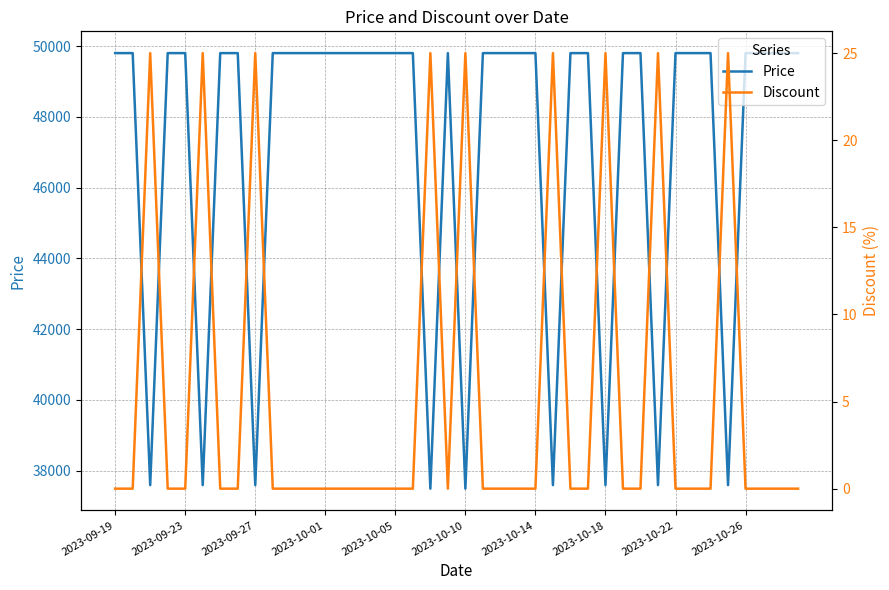

The Price series shows 49800 at 37. True or false?

True